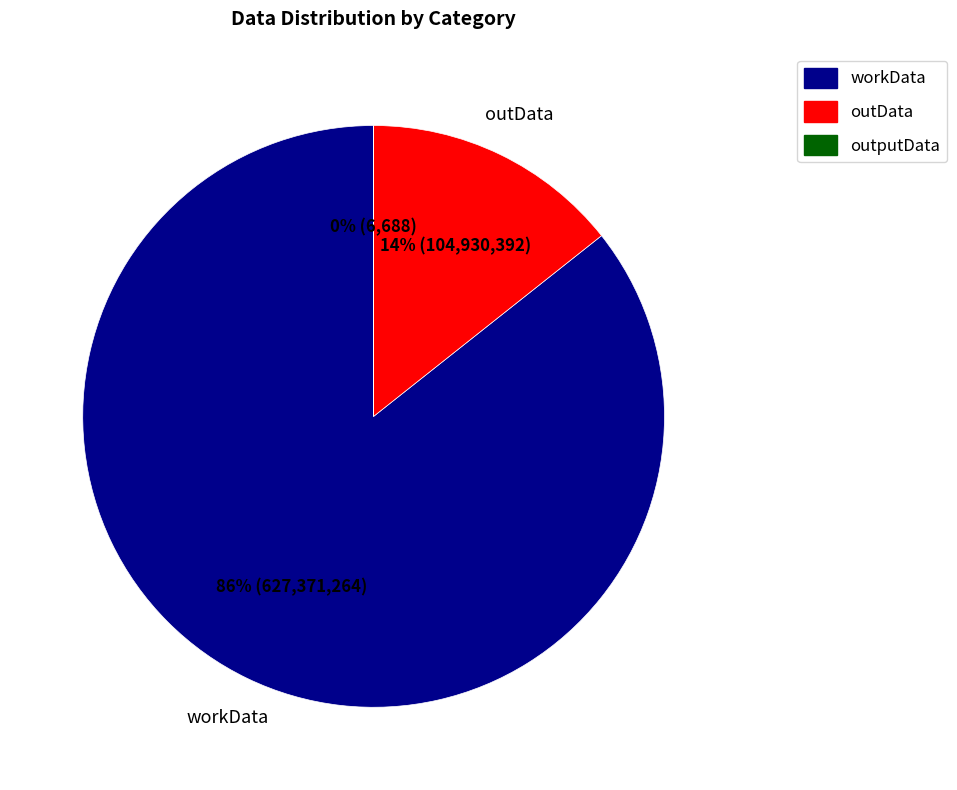

What is the largest slice in the pie chart?

workData